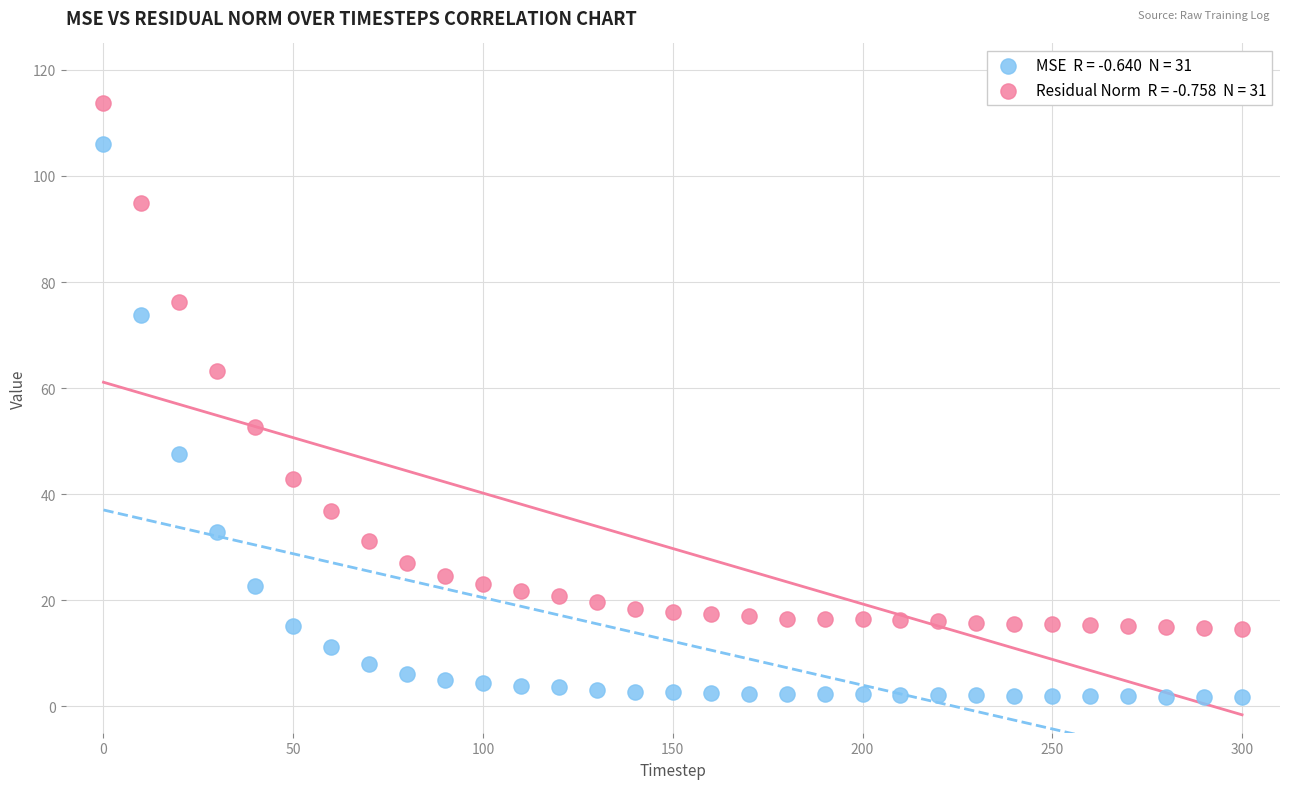

Across all series, what Y value is closest to 57?

52.7